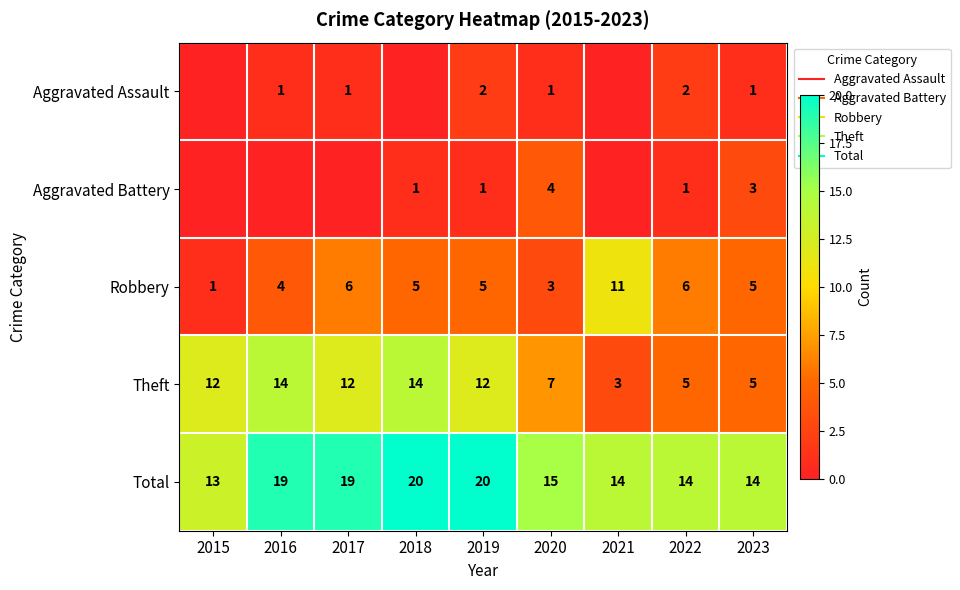

The Total series shows 12 at 2016. True or false?

False